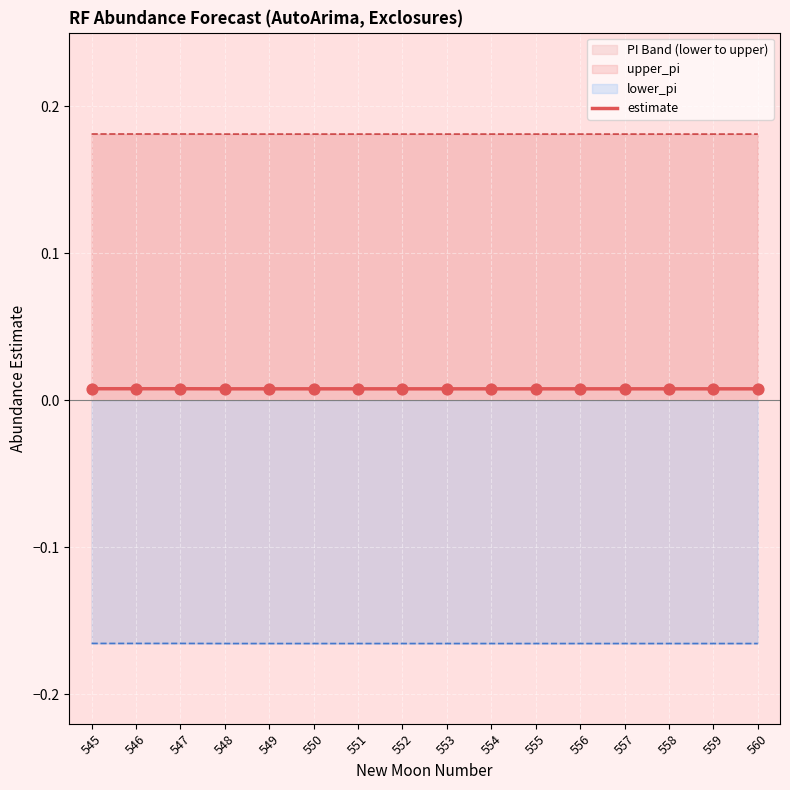

Which has a higher value, 552 or 546?

546